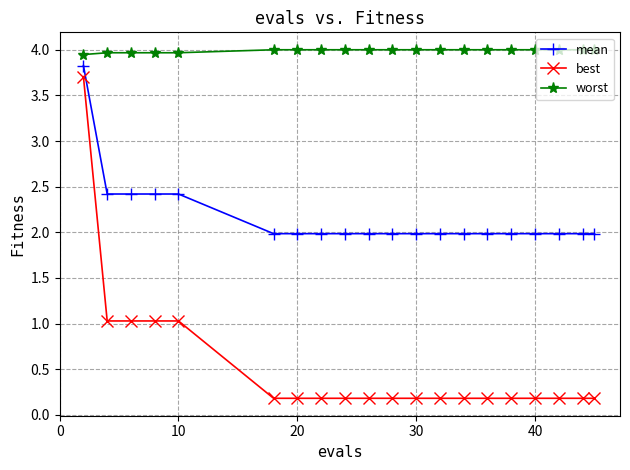

True or false: mean and worst intersect in this chart.

False